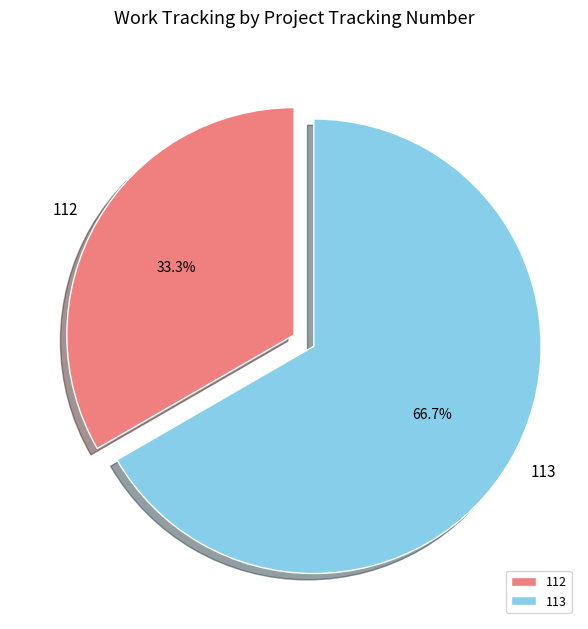

What percentage is the 112 slice, to the nearest percent?

33%